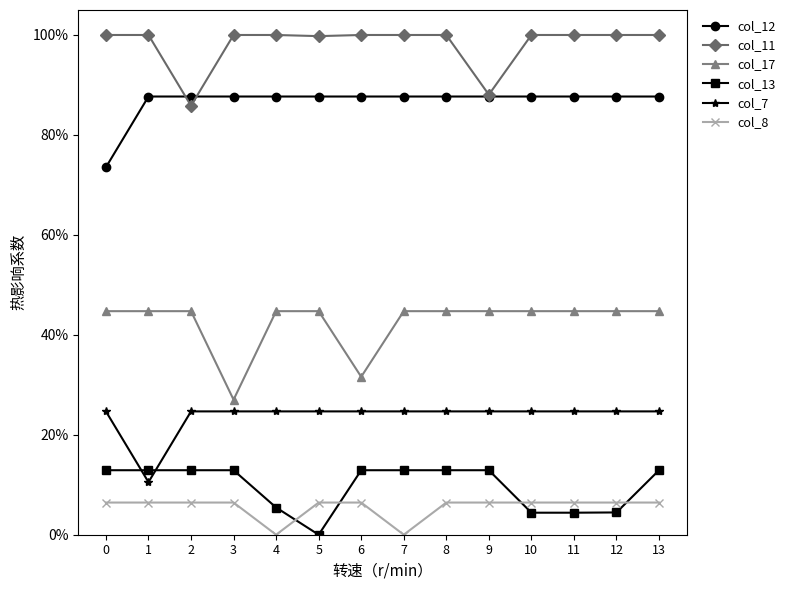

What is the difference between the second highest and second lowest values in the col_17 series?

0.1